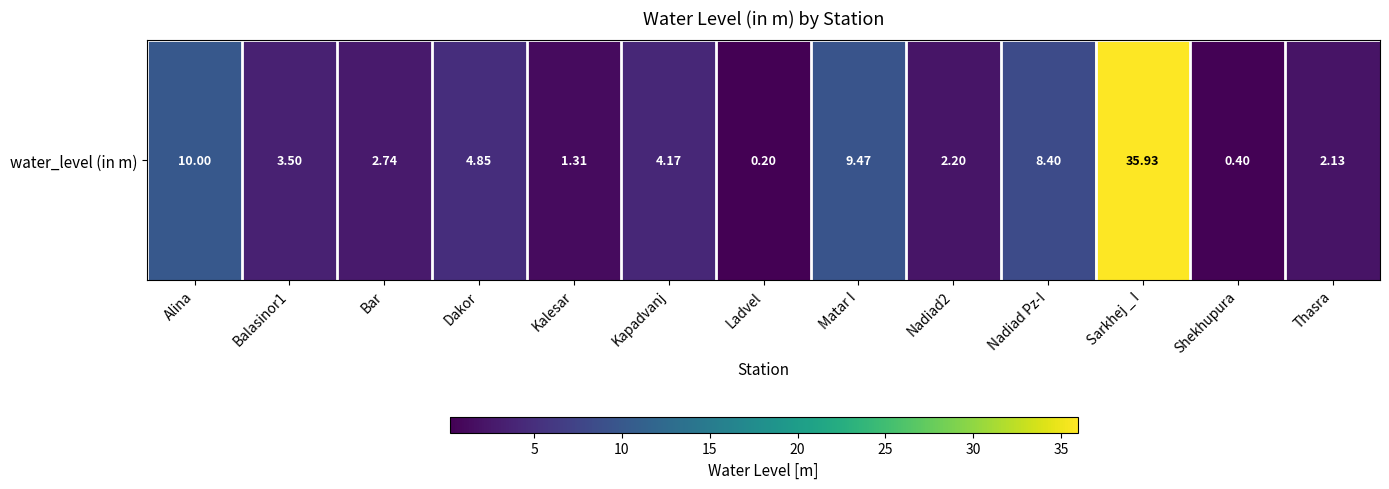

What is the average value?

6.6